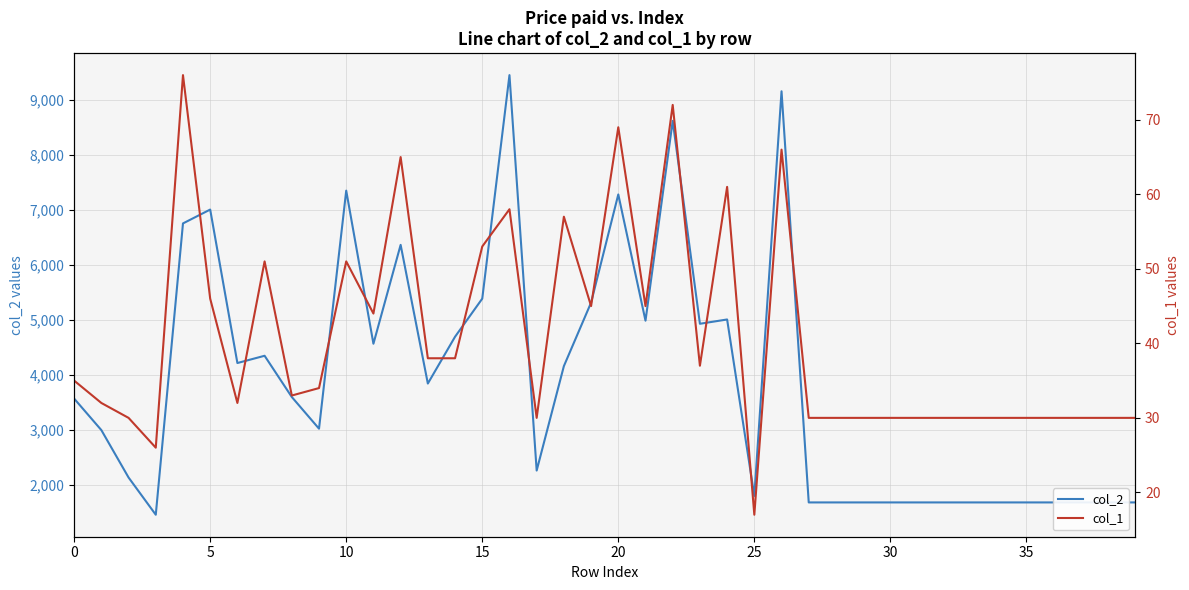

Which series has the widest spread of values?

col_2